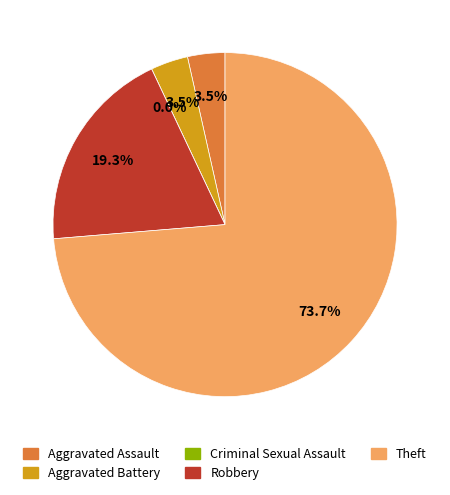

What is the change in value from Aggravated Battery to Criminal Sexual Assault?

-2